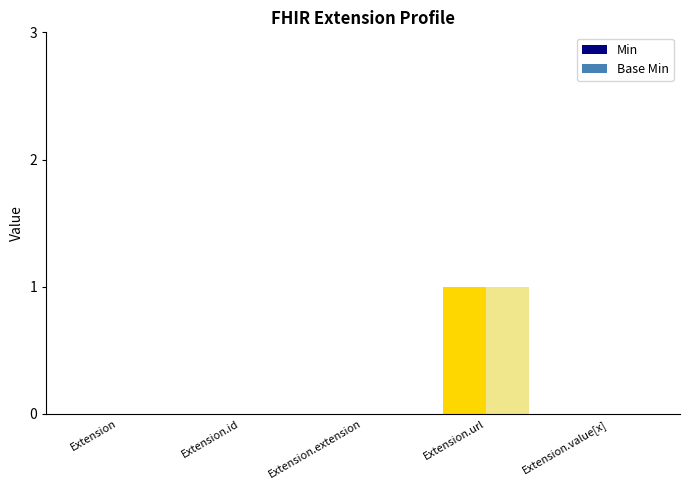

True or false: Min has a value of 1 at Extension.url.

True